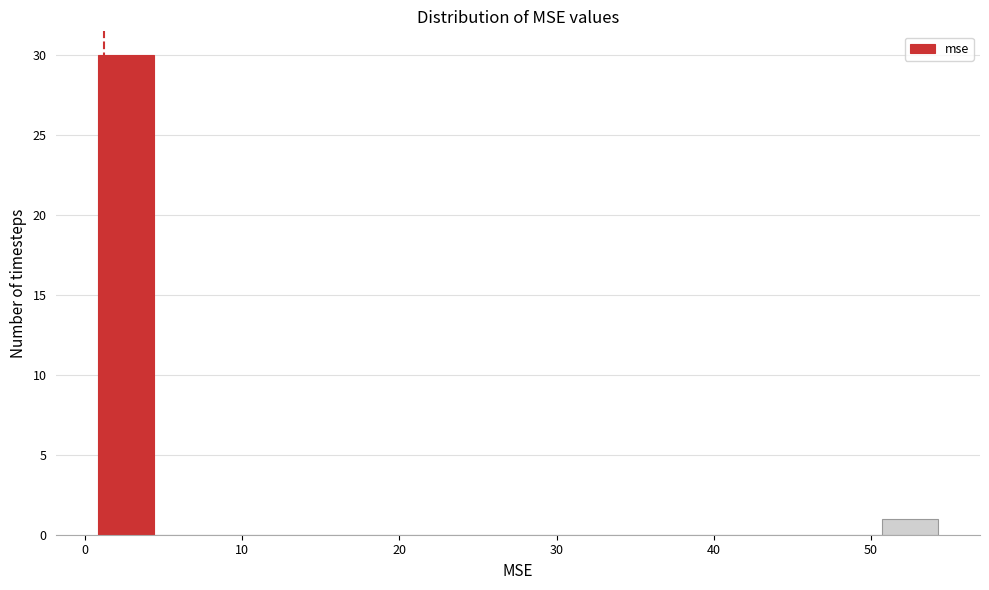

Around what value on the x-axis is the tallest bar? Give the approximate position of its centre, as read against the axis.

3